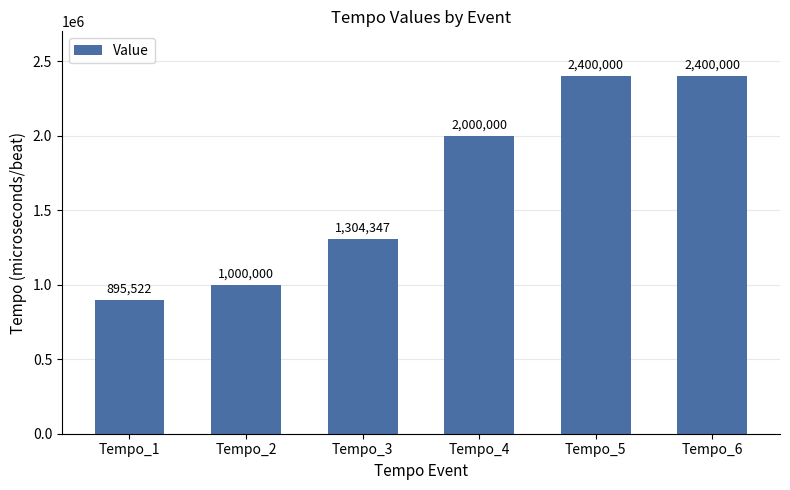

Where is the data nearest to the value 1647761?

Tempo_3